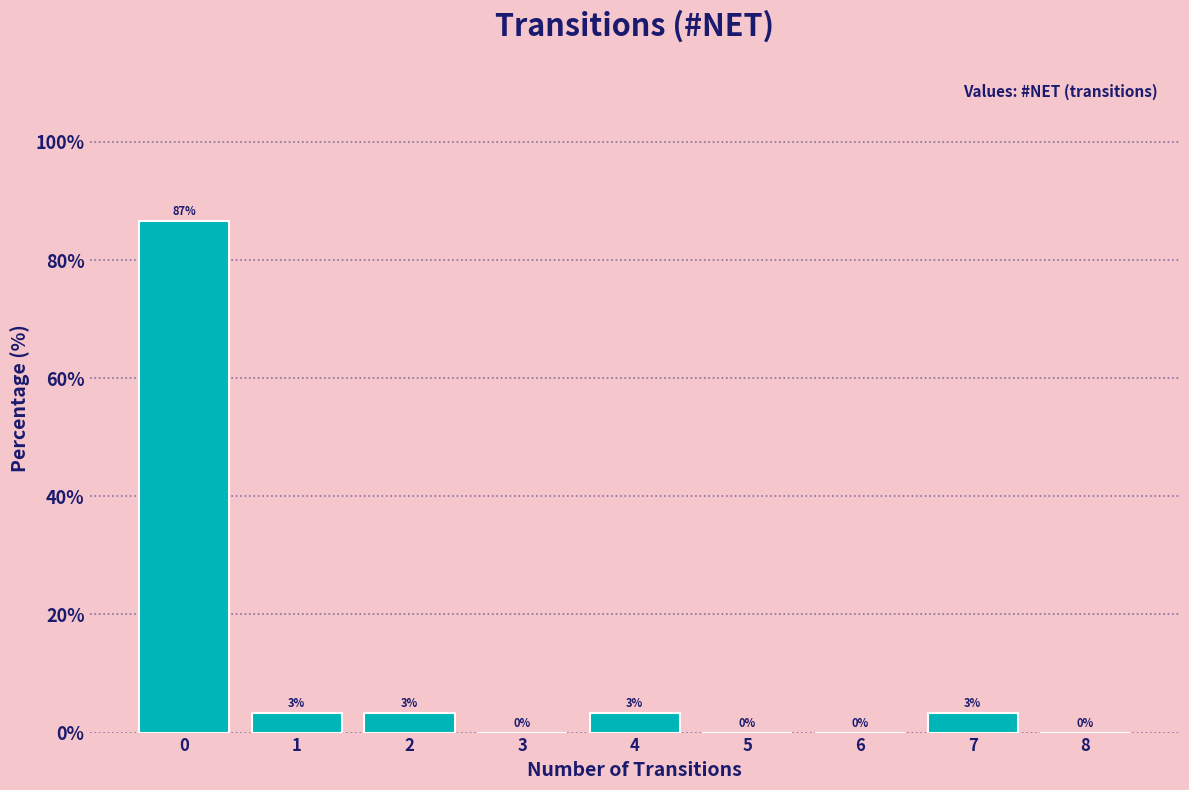

Over which range of the x-axis is the bar tallest?

-0.5 to 0.5